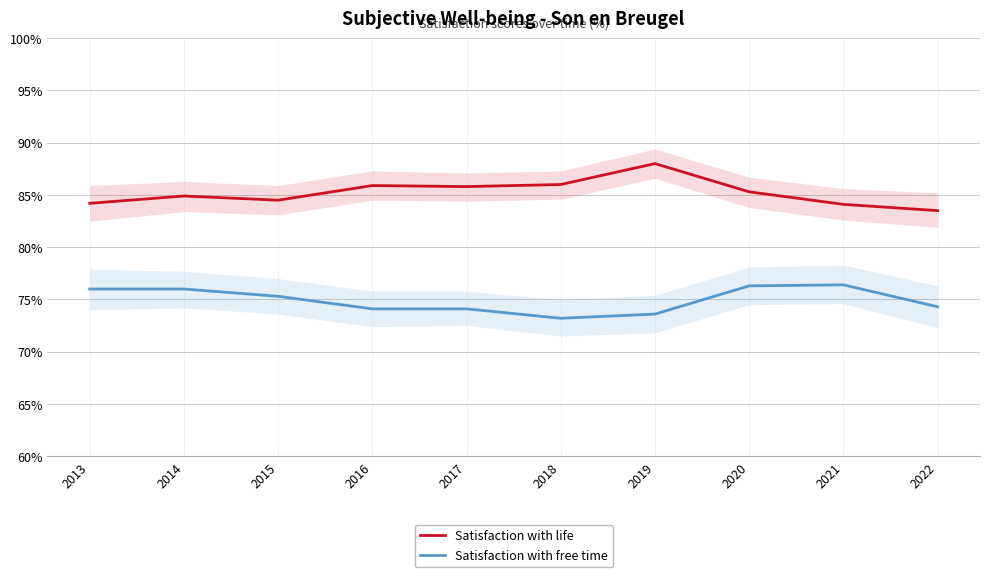

Which series changed the most between 2016 and 2022?

Satisfaction with life